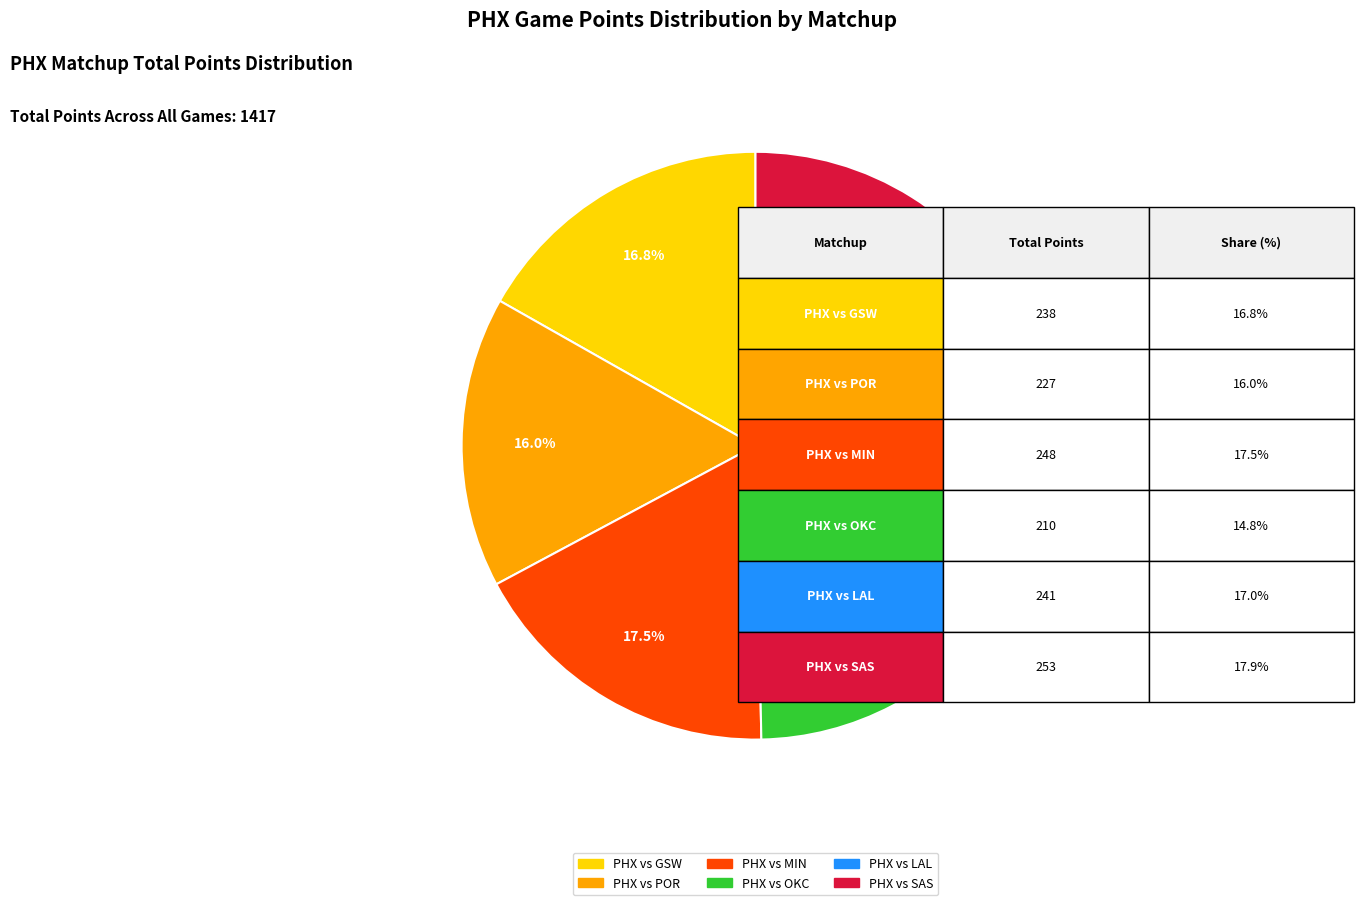

Is the sum of PHX vs OKC and PHX vs POR greater than half?

No